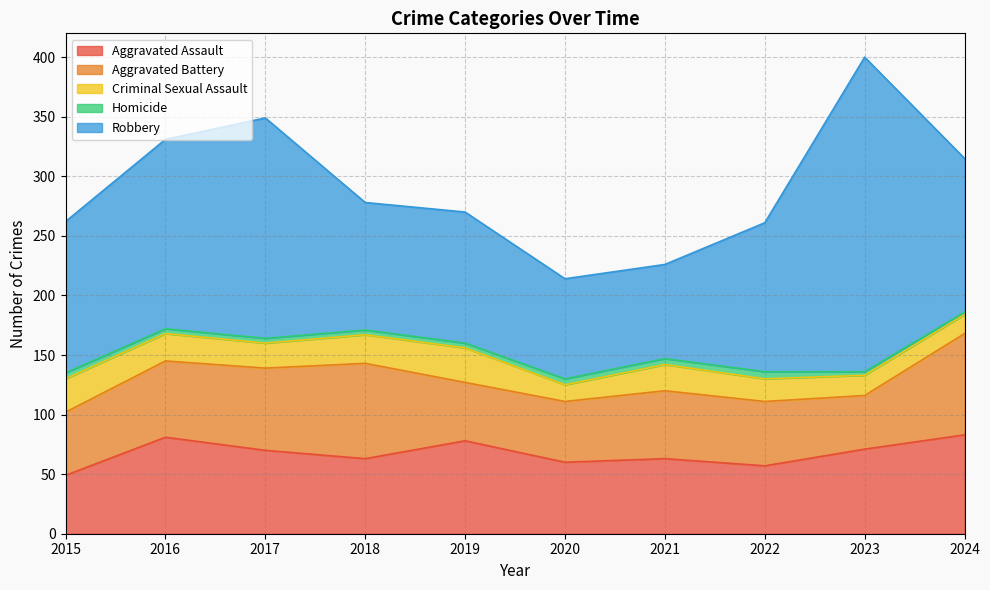

At which category does the chart reach its peak across all series?

2023